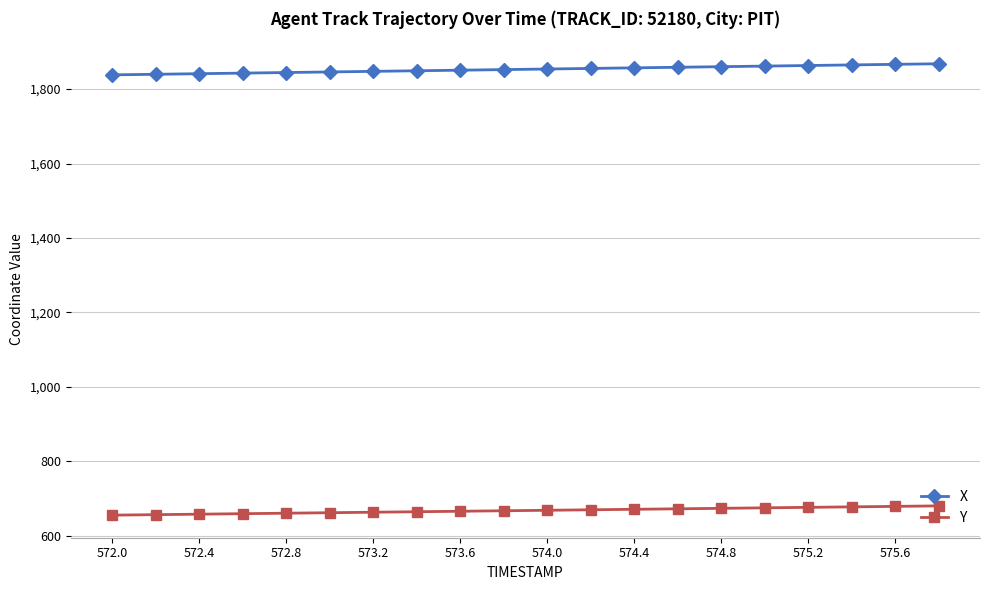

Which series has the largest total across all categories?

X